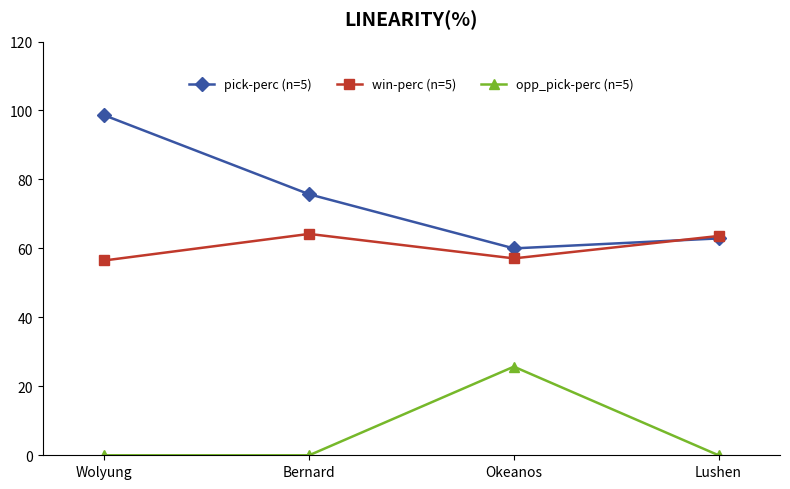

True or false: opp_pick-perc (n=5) and win-perc (n=5) cross at least once.

False